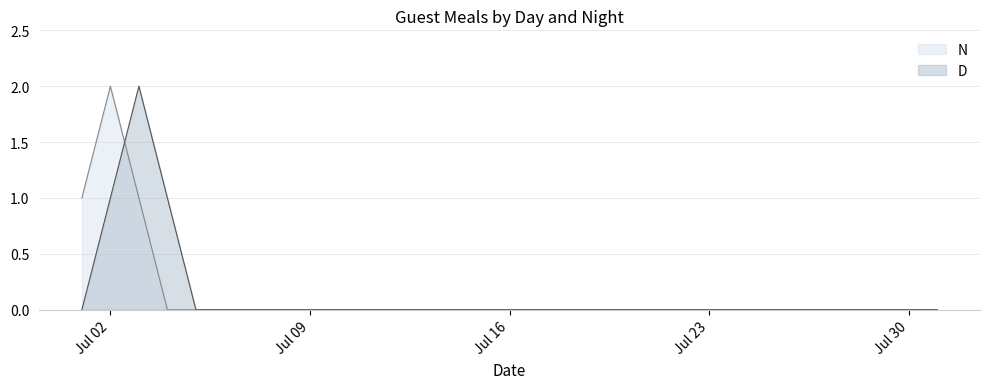

At which label does N reach its peak?

Jul 02